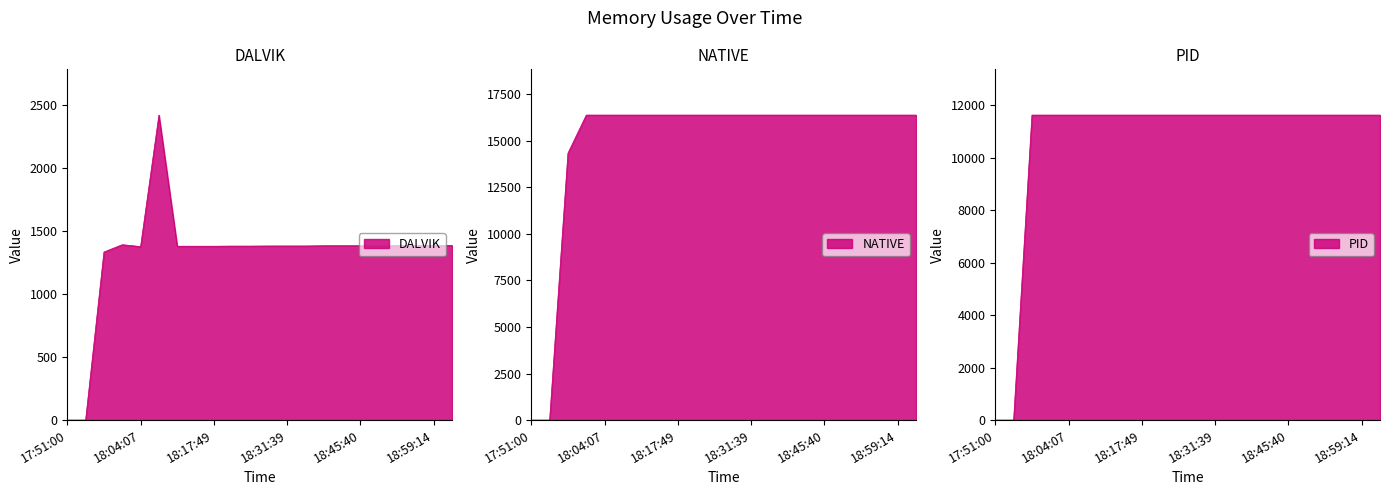

What is the sum of the PID values at 19:02:38 and 18:41:59?

23240